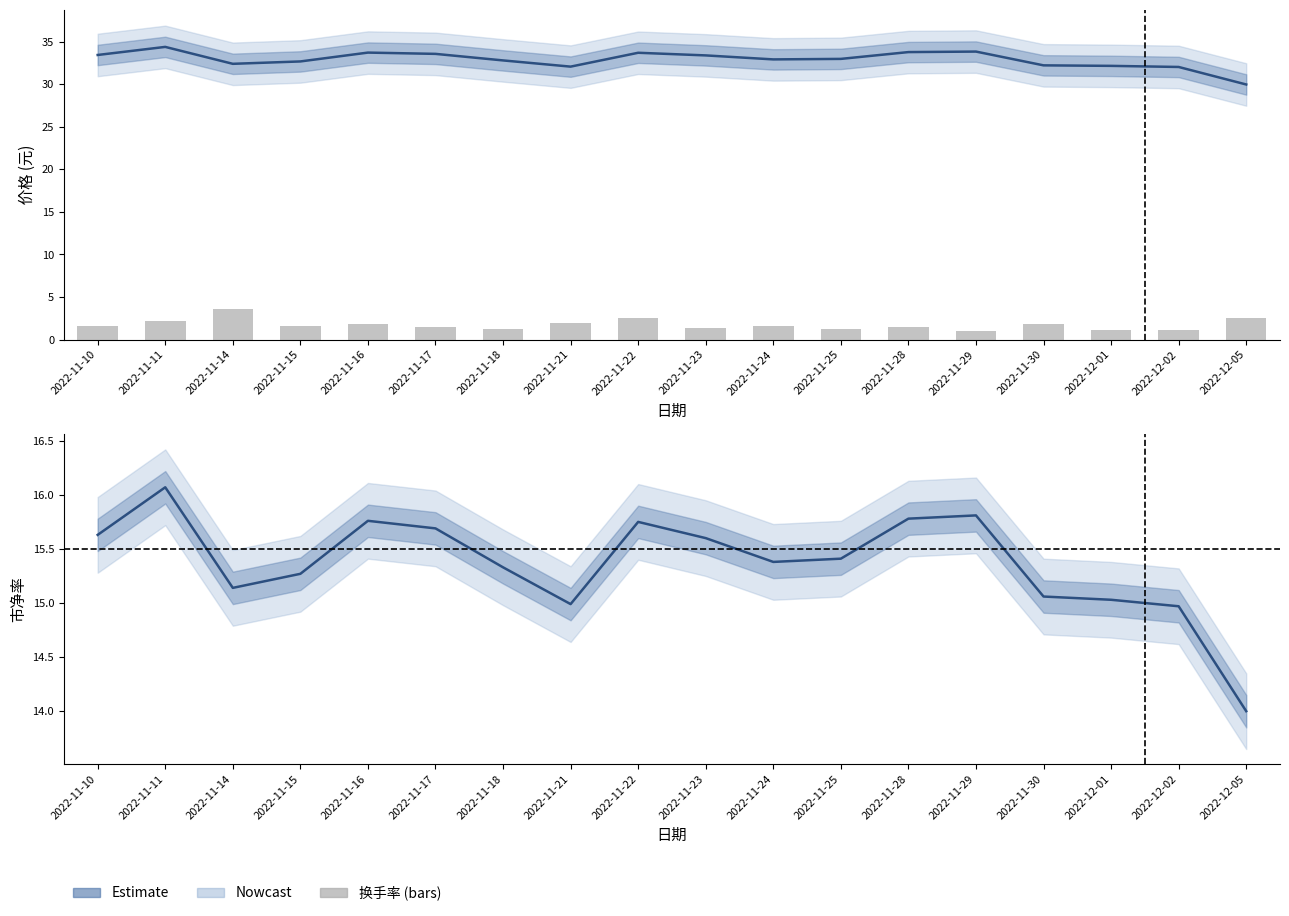

Reading left to right, what are all the values shown in this chart?

价格 (Estimate): 2022-11-10=33.5	2022-11-11=34.4	2022-11-14=32.4	2022-11-15=32.7	2022-11-16=33.7	2022-11-17=33.6	2022-11-18=32.8	2022-11-21=32.1	2022-11-22=33.7	2022-11-23=33.4	2022-11-24=32.9	2022-11-25=33.0	2022-11-28=33.8	2022-11-29=33.9	2022-11-30=32.2	2022-12-01=32.2	2022-12-02=32.0	2022-12-05=30.0
换手率: 2022-11-10=1.5	2022-11-11=2.2	2022-11-14=3.6	2022-11-15=1.5	2022-11-16=1.9	2022-11-17=1.4	2022-11-18=1.3	2022-11-21=1.9	2022-11-22=2.5	2022-11-23=1.3	2022-11-24=1.6	2022-11-25=1.2	2022-11-28=1.4	2022-11-29=1.0	2022-11-30=1.8	2022-12-01=1.2	2022-12-02=1.1	2022-12-05=2.5
市净率 (Estimate): 2022-11-10=15.6	2022-11-11=16.1	2022-11-14=15.1	2022-11-15=15.3	2022-11-16=15.8	2022-11-17=15.7	2022-11-18=15.3	2022-11-21=15.0	2022-11-22=15.8	2022-11-23=15.6	2022-11-24=15.4	2022-11-25=15.4	2022-11-28=15.8	2022-11-29=15.8	2022-11-30=15.1	2022-12-01=15.0	2022-12-02=15.0	2022-12-05=14.0